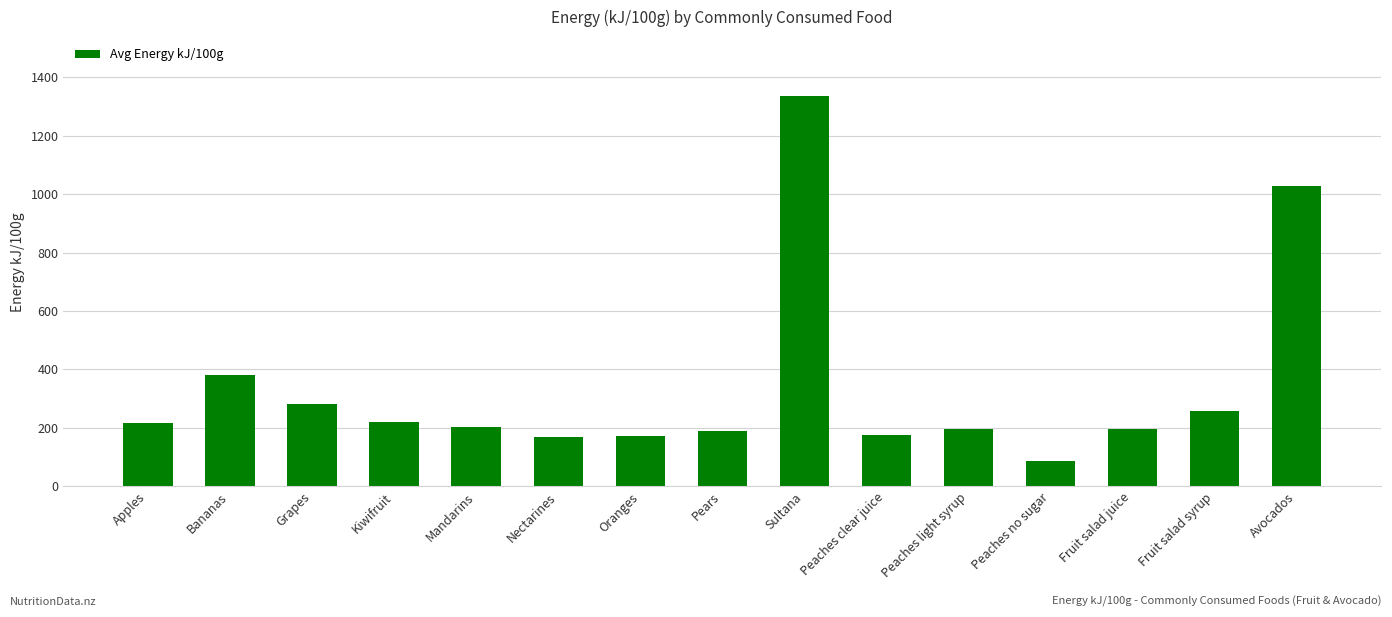

How many data points are less than 203?

7